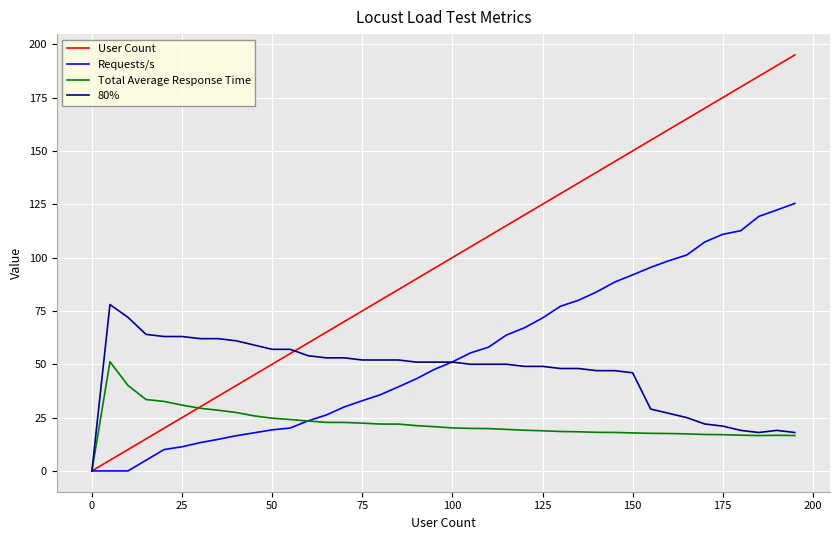

List the series in order of their peak value, highest first.

User Count, Requests/s, 80%, Total Average Response Time